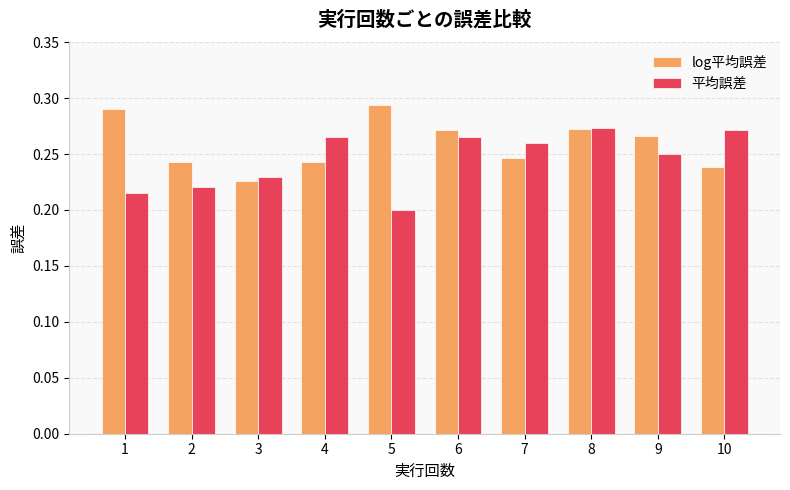

The log平均誤差 series shows 0.2 at 4. True or false?

True